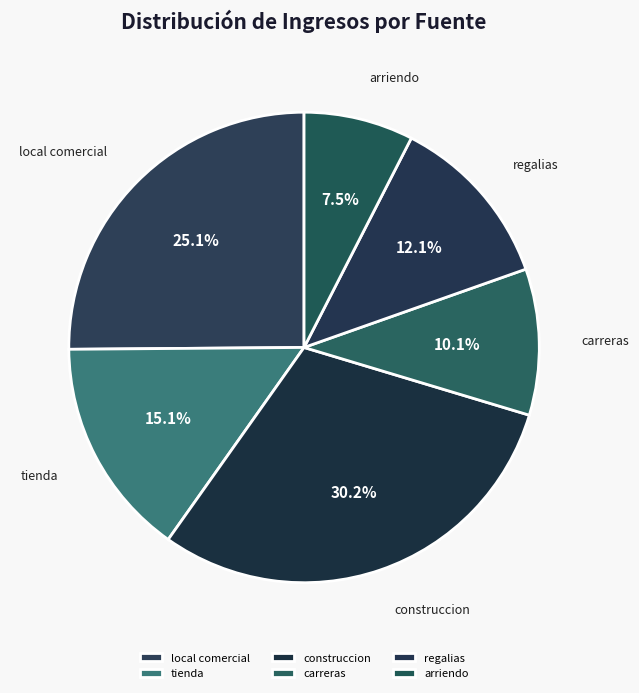

To the nearest percent, what is the difference between the largest and smallest slice percentages?

23%